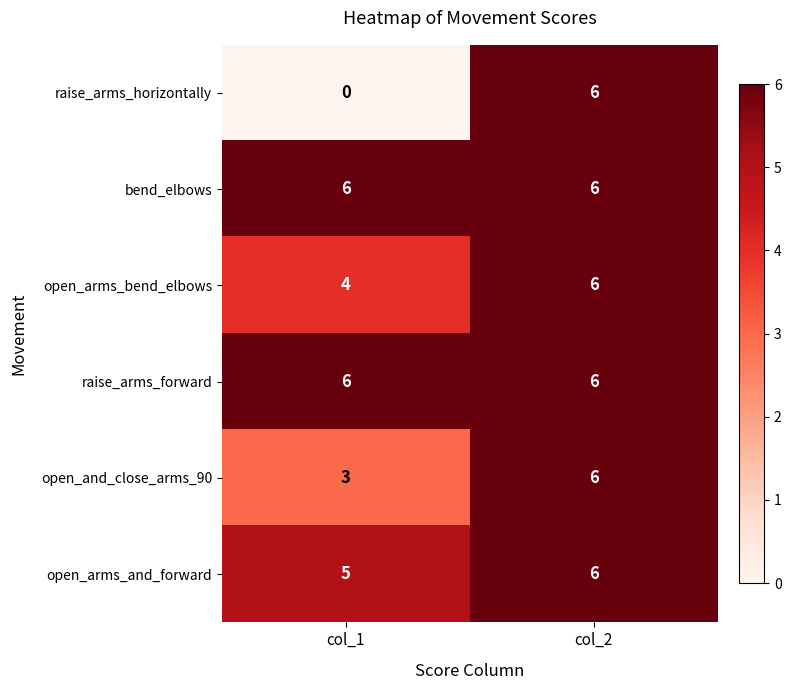

At how many categories does at least one series exceed 4?

2